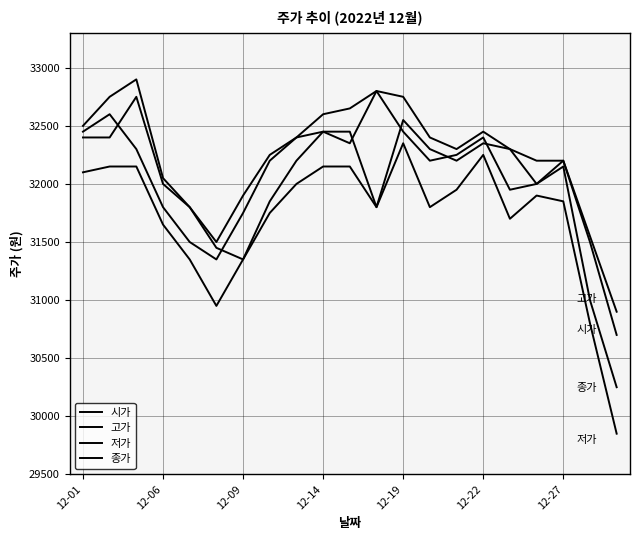

At which label does 저가 first exceed 31850?

12-01